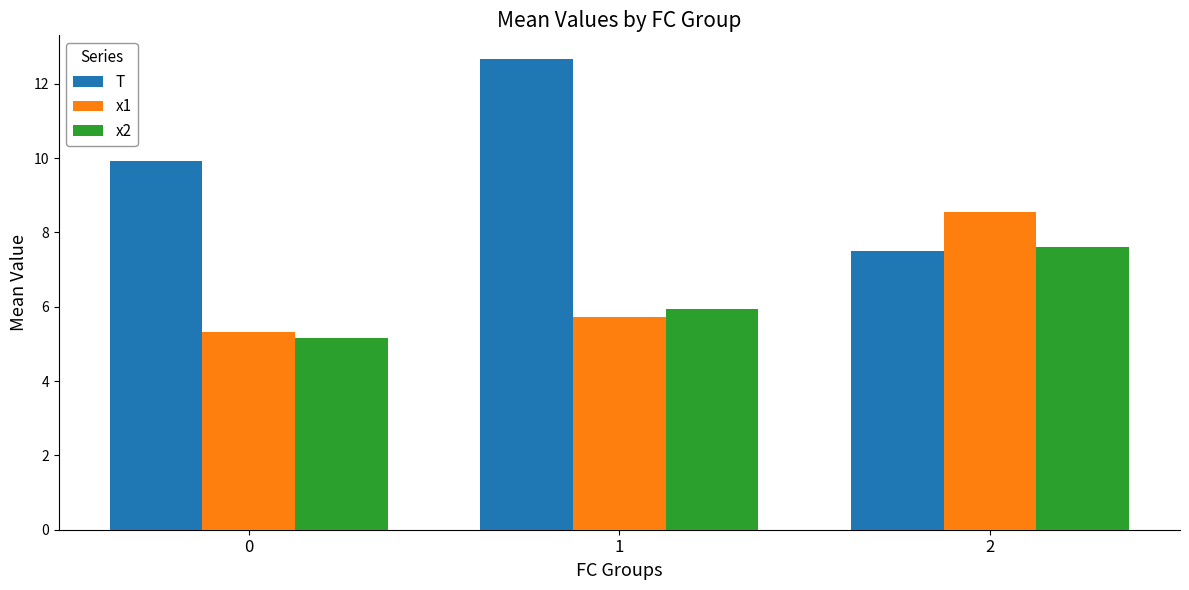

List the series in order of their peak value, highest first.

T, x1, x2